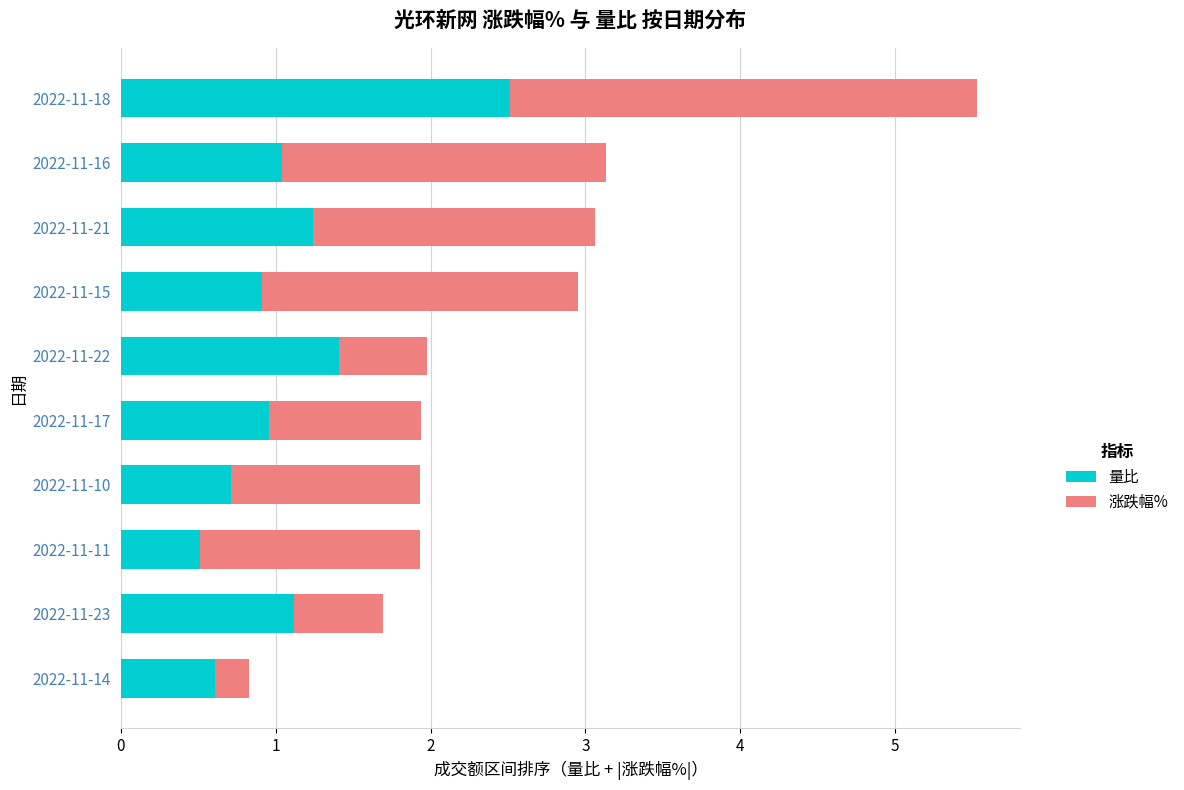

Read the 量比 value at 2022-11-15.

0.9